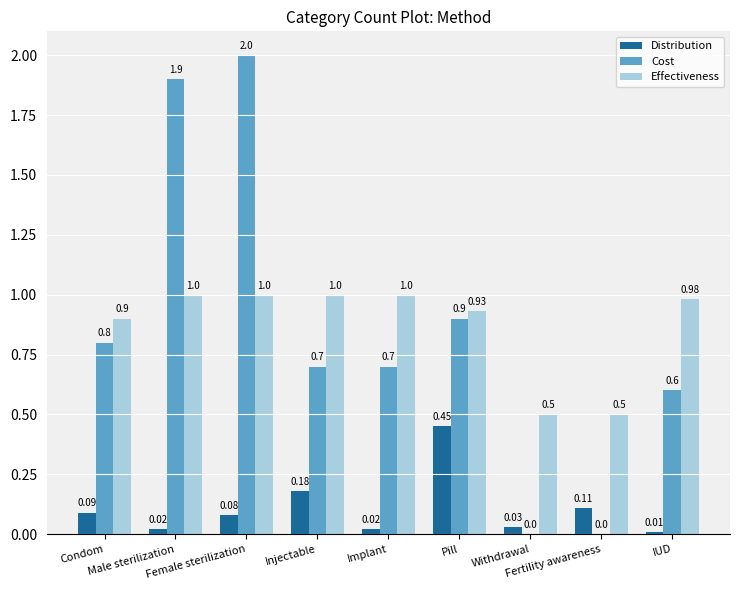

What is the sum of all Effectiveness values?

7.8